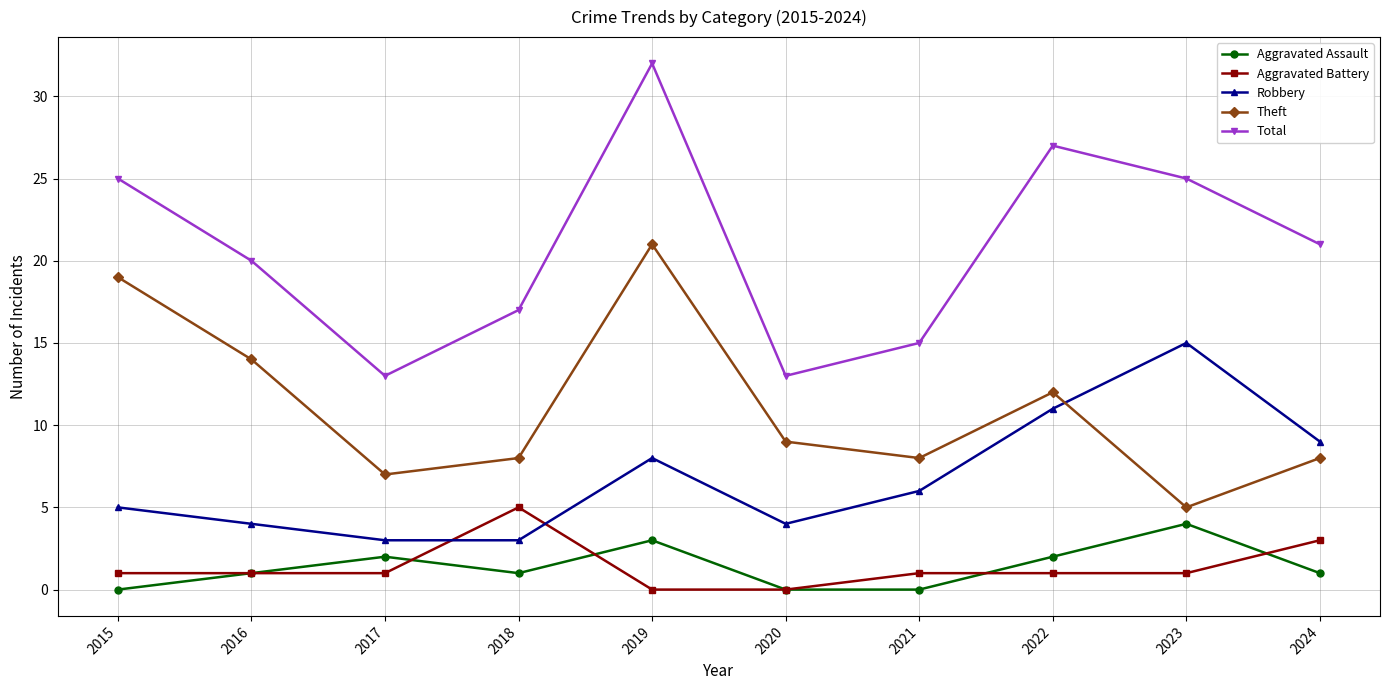

True or false: Robbery and Aggravated Assault intersect in this chart.

False